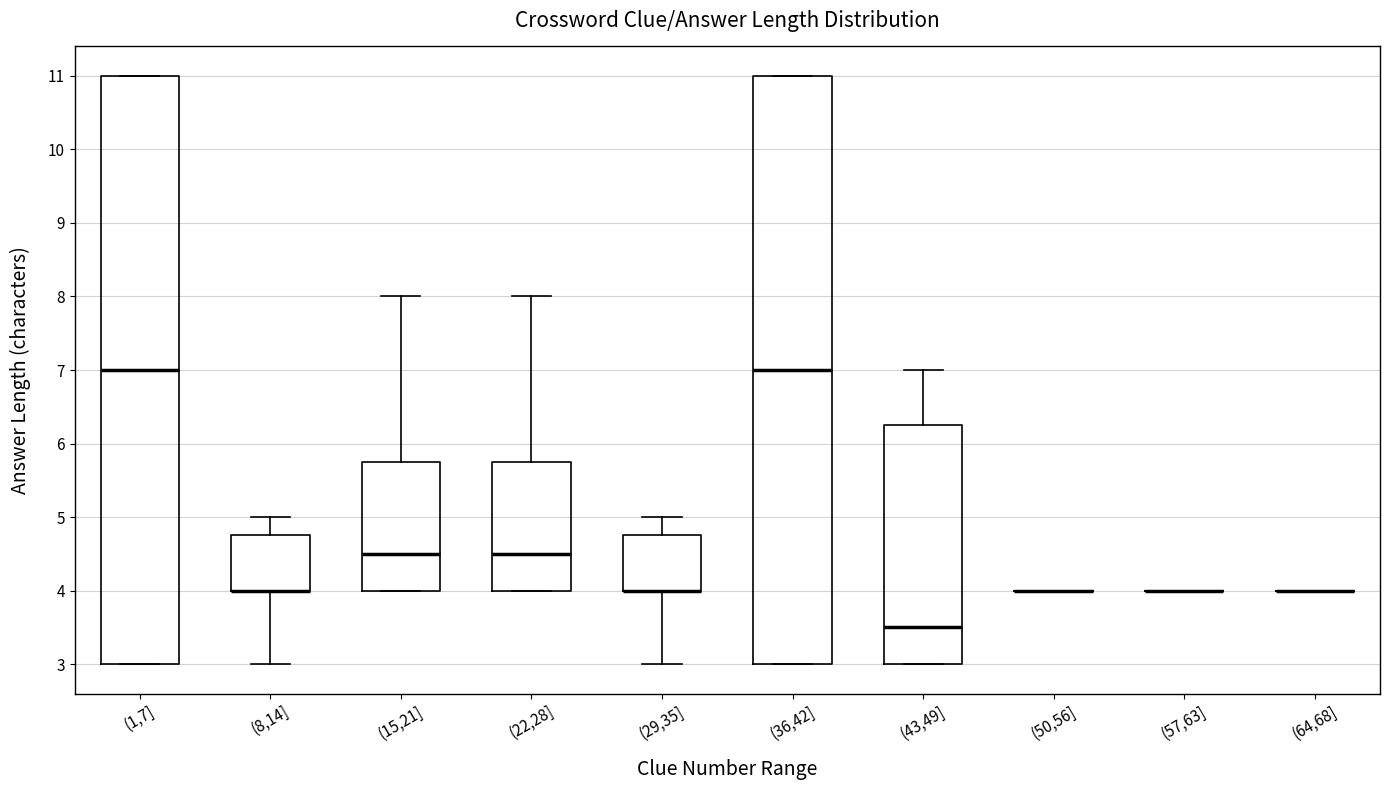

Reading left to right, read every box against the y-axis: the position of its median line, the range the box covers, and the ends of its whiskers. The values are not printed on the chart, so give them approximately, as read against the axis.

(1,7]: median 7.0, box 3.0 to 11.0, whiskers 3.0 to 11.0
(8,14]: median 4.0 (drawn on the box's lower edge), box 4.0 to 4.8, whiskers 3.0 to 5.0
(15,21]: median 4.5, box 4.0 to 5.8, whiskers 4.0 to 8.0
(22,28]: median 4.5, box 4.0 to 5.8, whiskers 4.0 to 8.0
(29,35]: median 4.0 (drawn on the box's lower edge), box 4.0 to 4.8, whiskers 3.0 to 5.0
(36,42]: median 7.0, box 3.0 to 11.0, whiskers 3.0 to 11.0
(43,49]: median 3.5, box 3.0 to 6.3, whiskers 3.0 to 7.0
(50,56]: box collapsed to a line at 4.0, whiskers 4.0 to 4.0
(57,63]: box collapsed to a line at 4.0, whiskers 4.0 to 4.0
(64,68]: box collapsed to a line at 4.0, whiskers 4.0 to 4.0